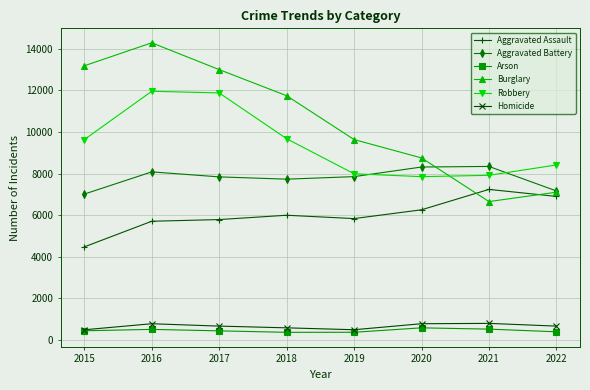

Which series has the widest spread of values?

Burglary